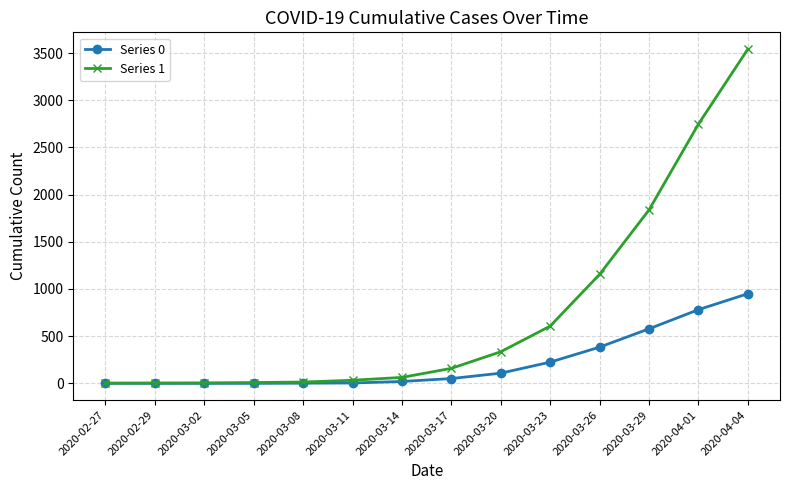

Which series has the largest total across all categories?

Series 1